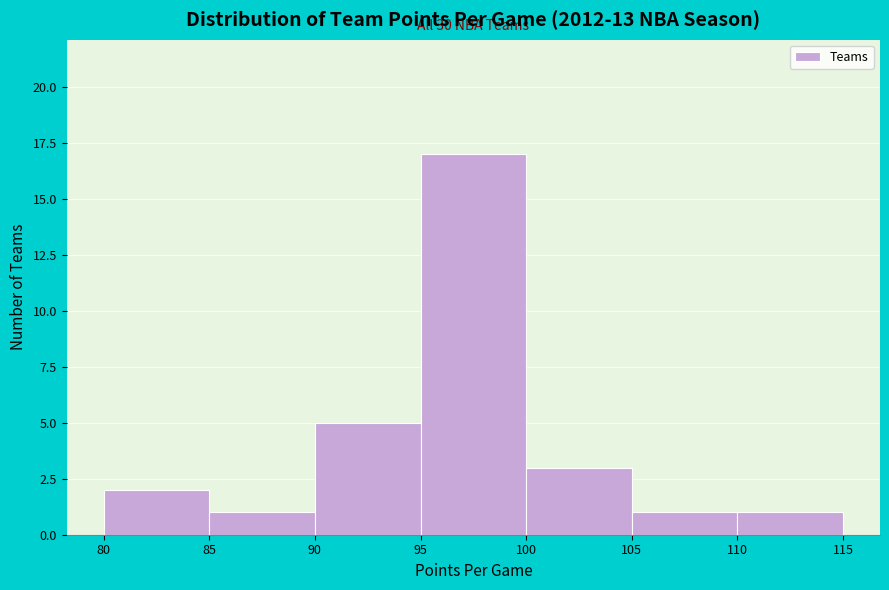

Over which range of the x-axis is the bar tallest?

95 to 100